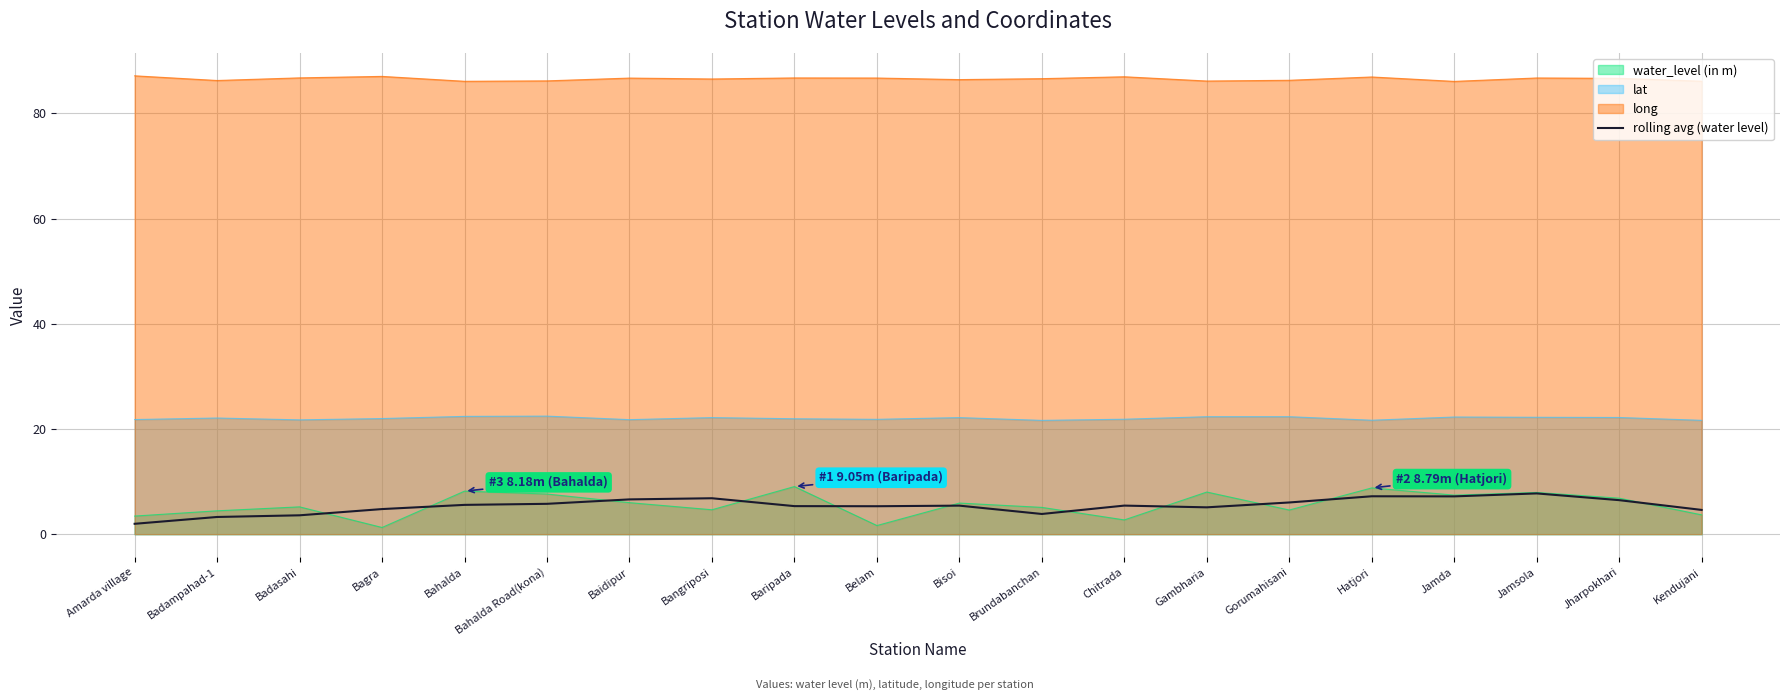

What is the value of the 20th point from the left?

4.6